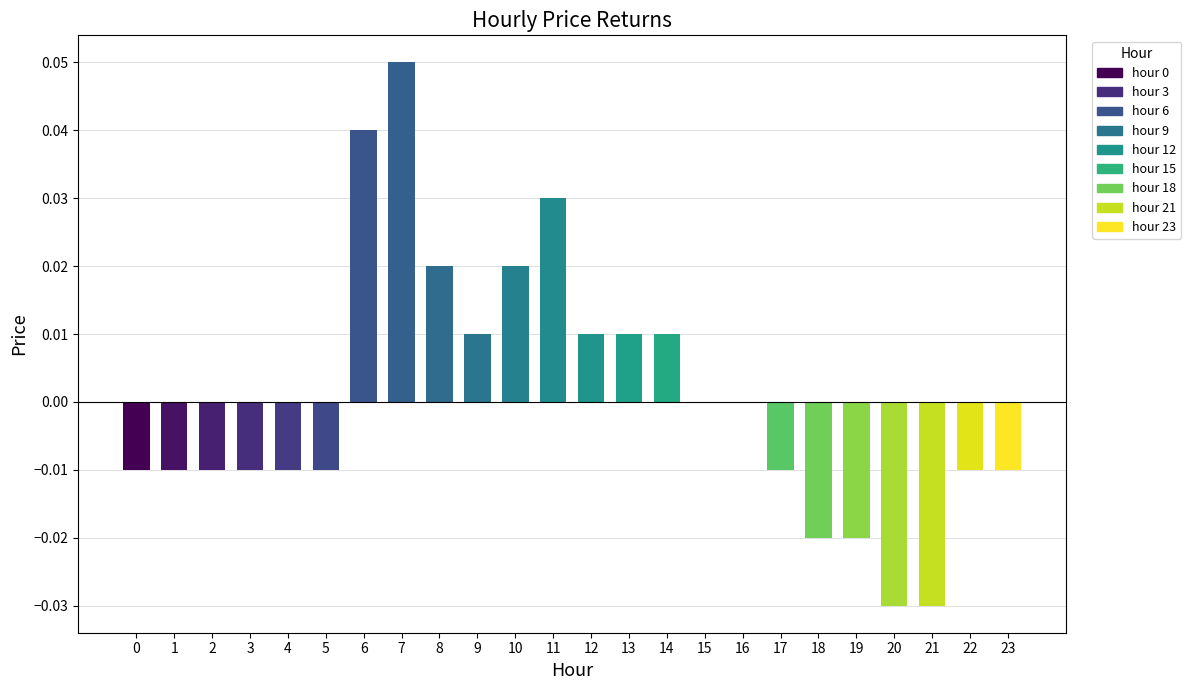

Which has a higher value, 6 or 8?

6